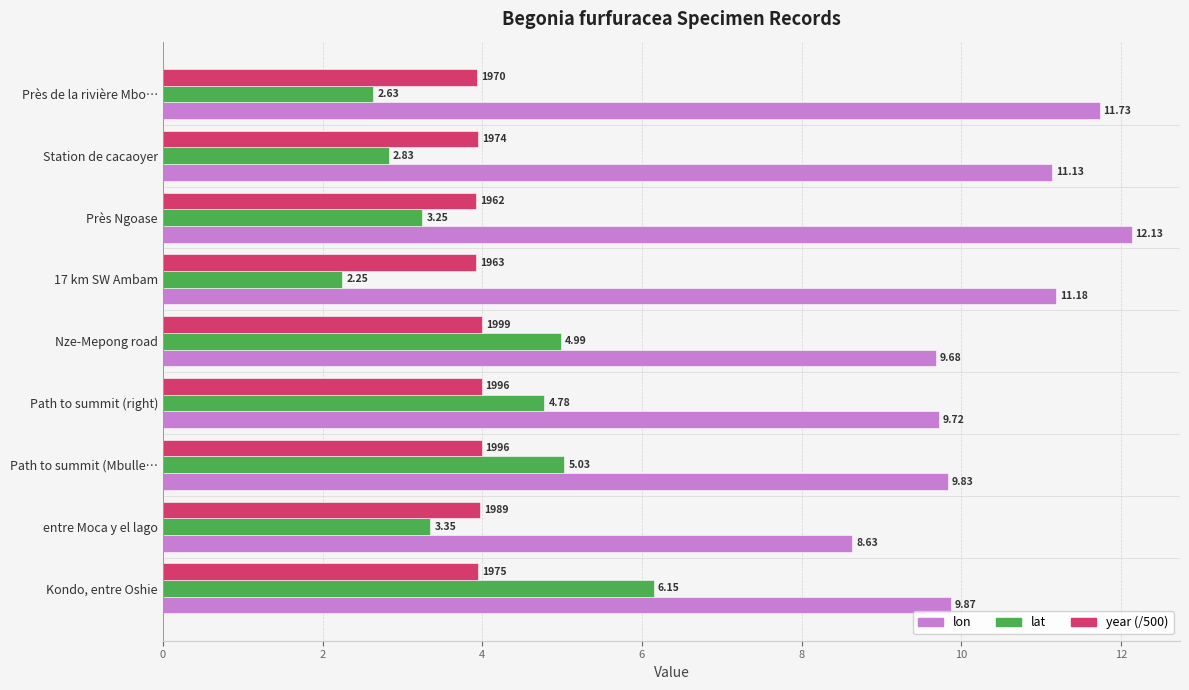

What is the difference between the maximum and minimum values in the lon series?

3.5